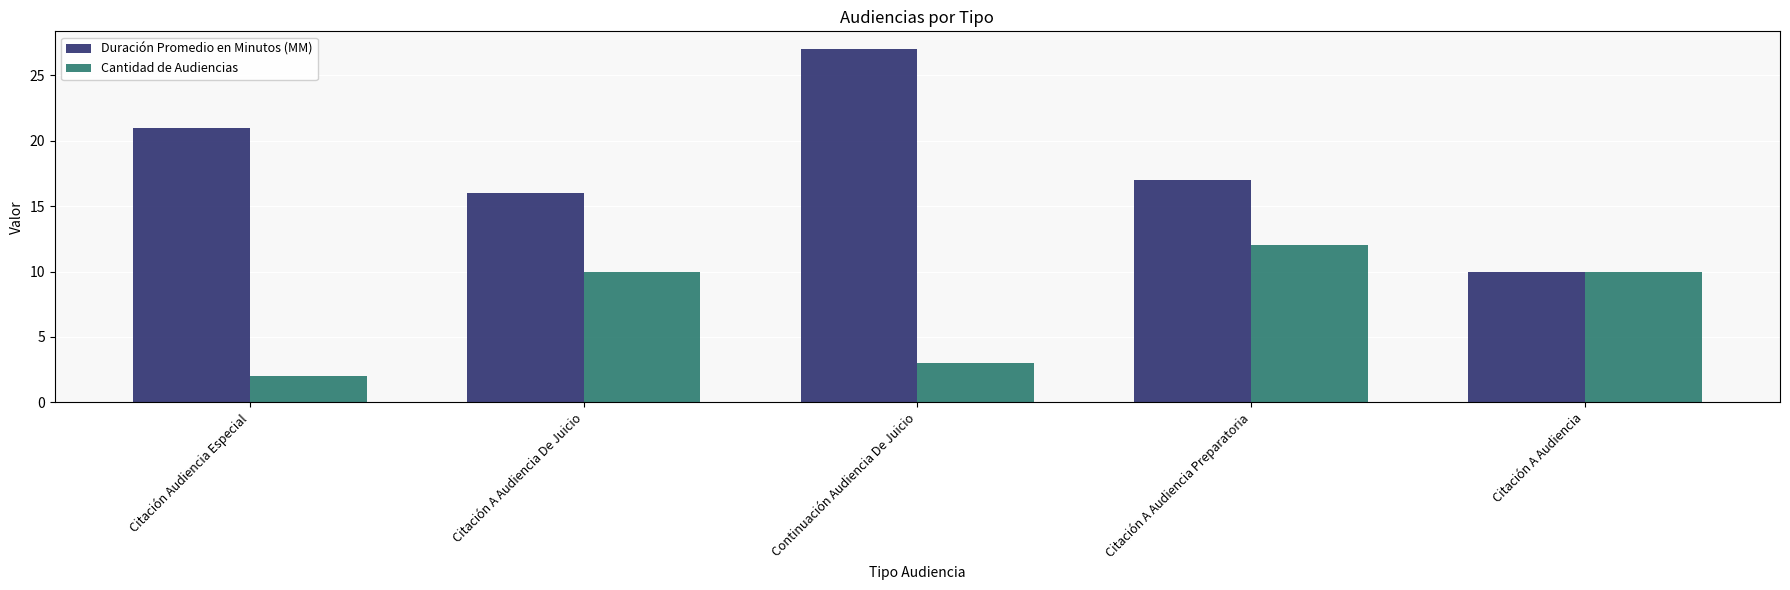

What is the sum of the Cantidad de Audiencias values at Continuación Audiencia De Juicio and Citación A Audiencia De Juicio?

13